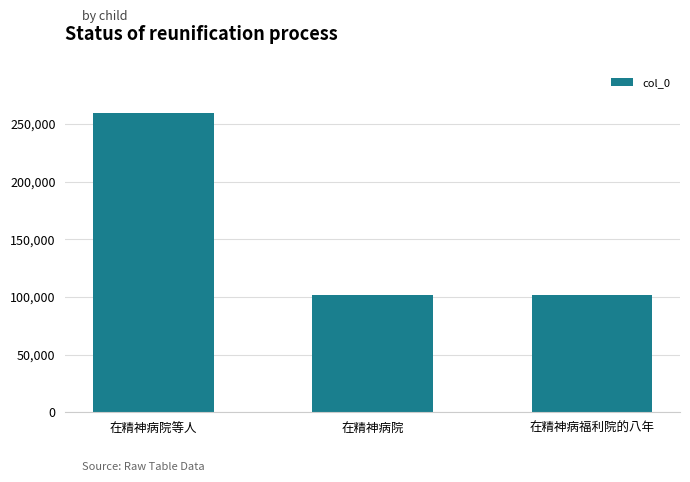

What value does the data have at 在精神病福利院的八年?

101326